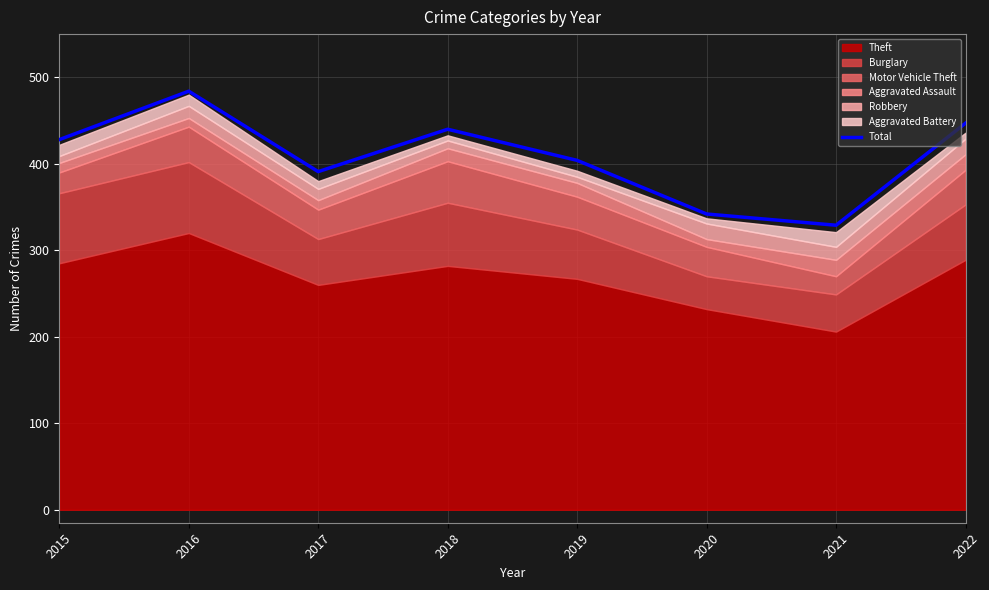

What is the sum of the values at 2016 and 2019?

888